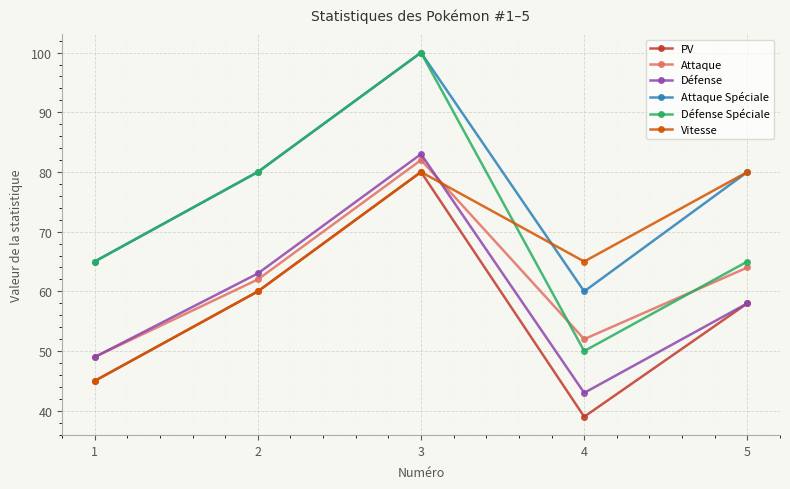

What are all the series names shown in the legend?

PV, Attaque, Défense, Attaque Spéciale, Défense Spéciale, Vitesse